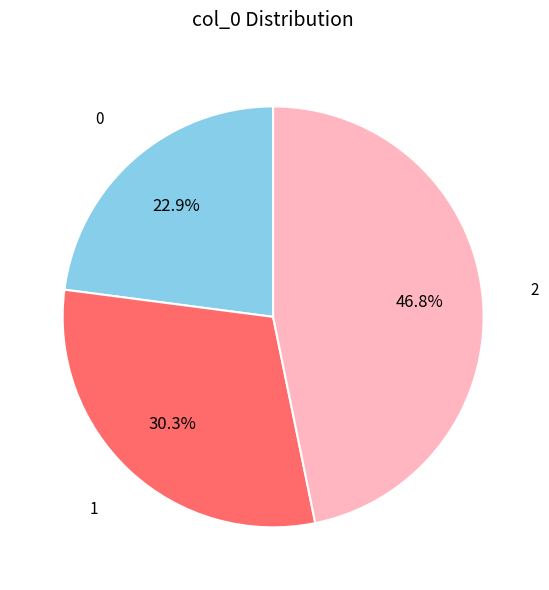

To the nearest percent, what portion does 0 represent?

23%